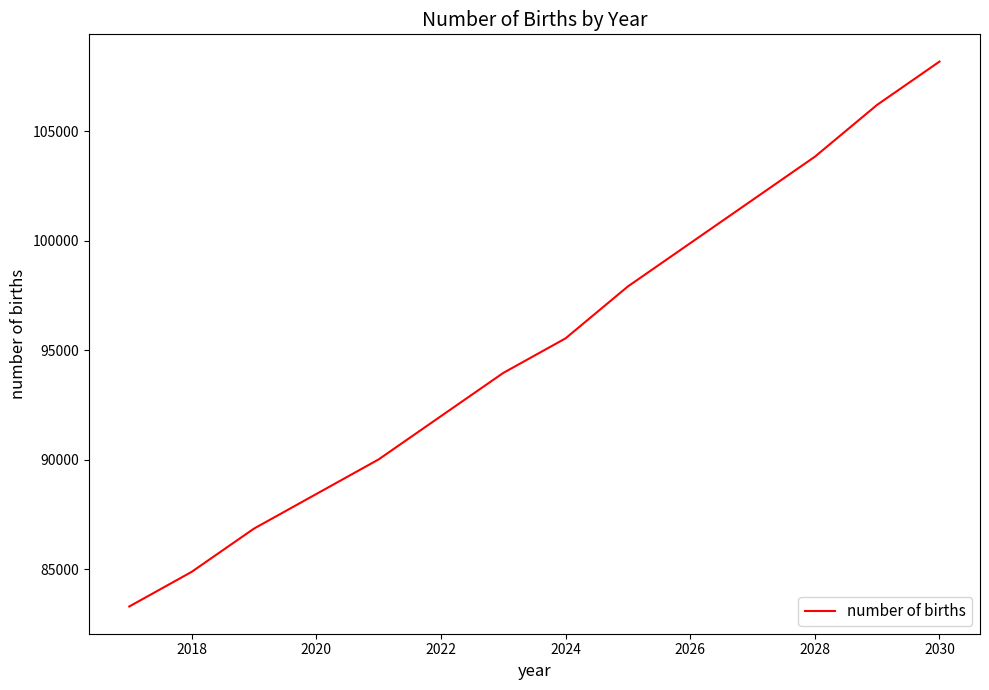

How many series are shown in this chart?

1